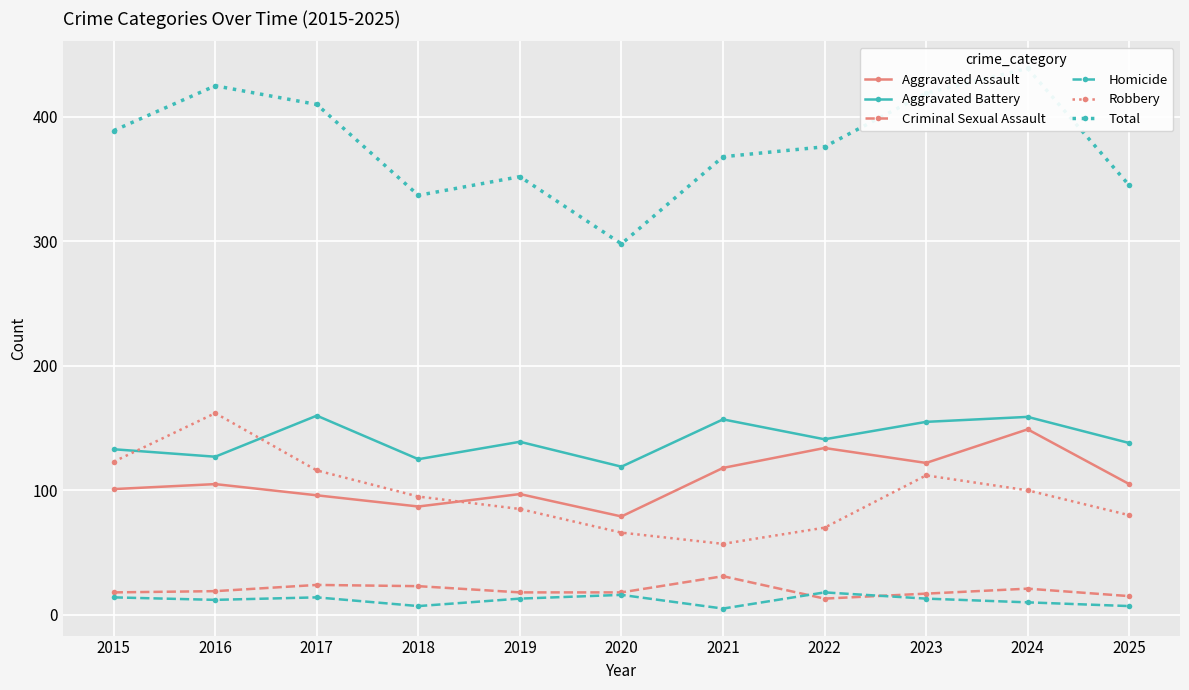

What is the difference between the Aggravated Assault values at 2024 and 2022?

15